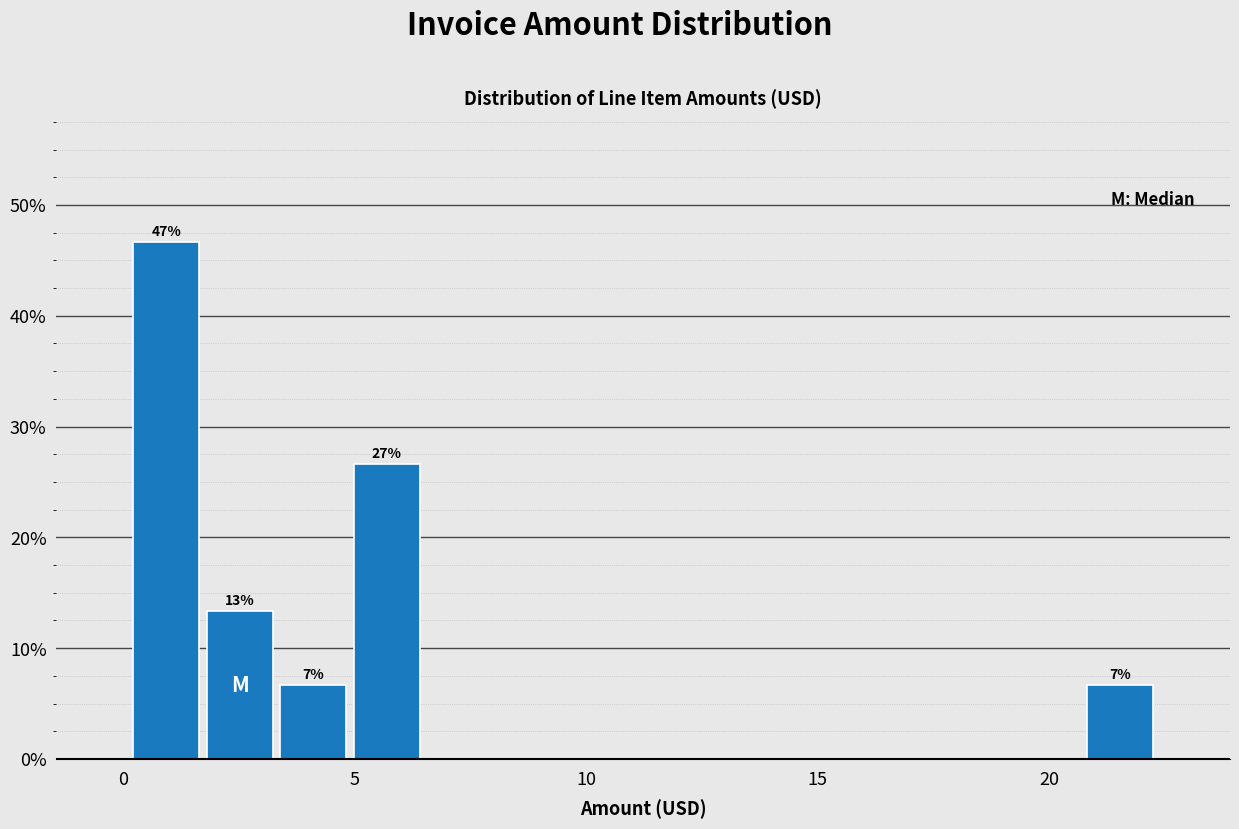

Around what value on the x-axis is the tallest bar? Give the approximate position of its centre, as read against the axis.

1.0